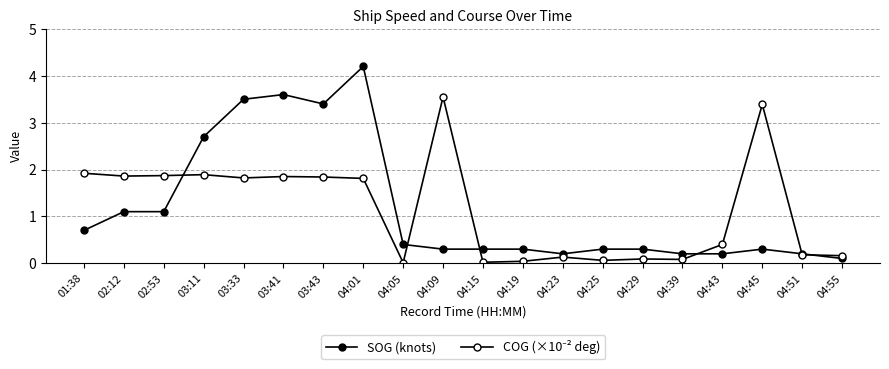

Is it true that SOG (knots) equals 0.3 at 02:53?

False